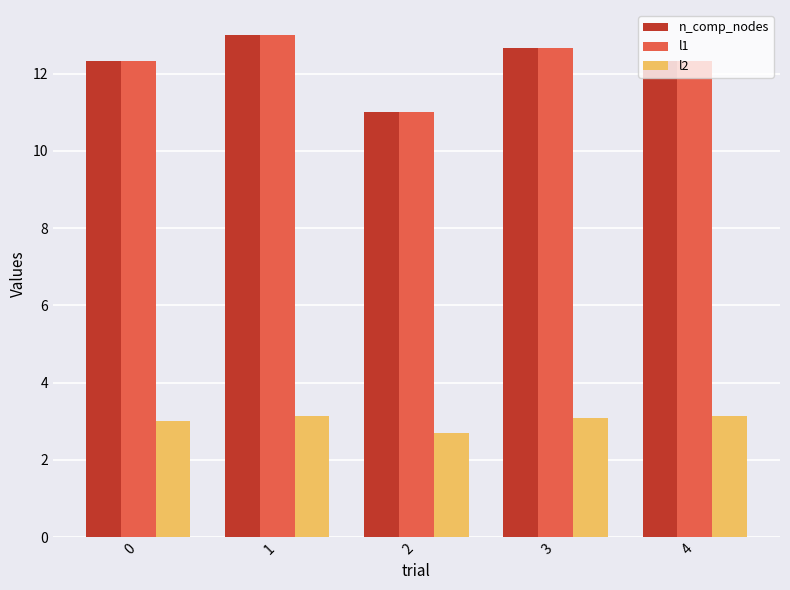

Is the value of l2 at 2 greater than the value of l1 at 3?

No